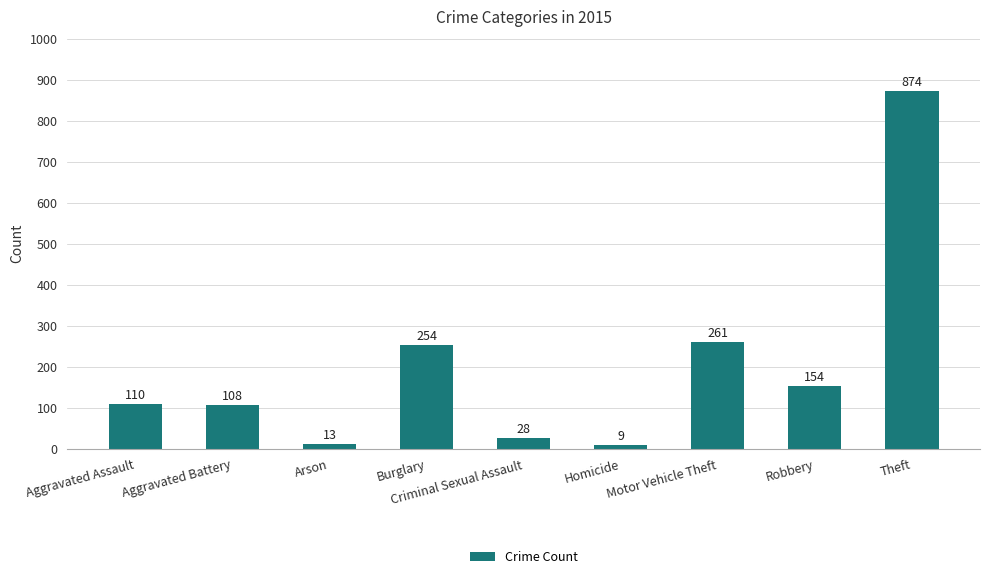

What is the change in value from Robbery to Theft?

+720